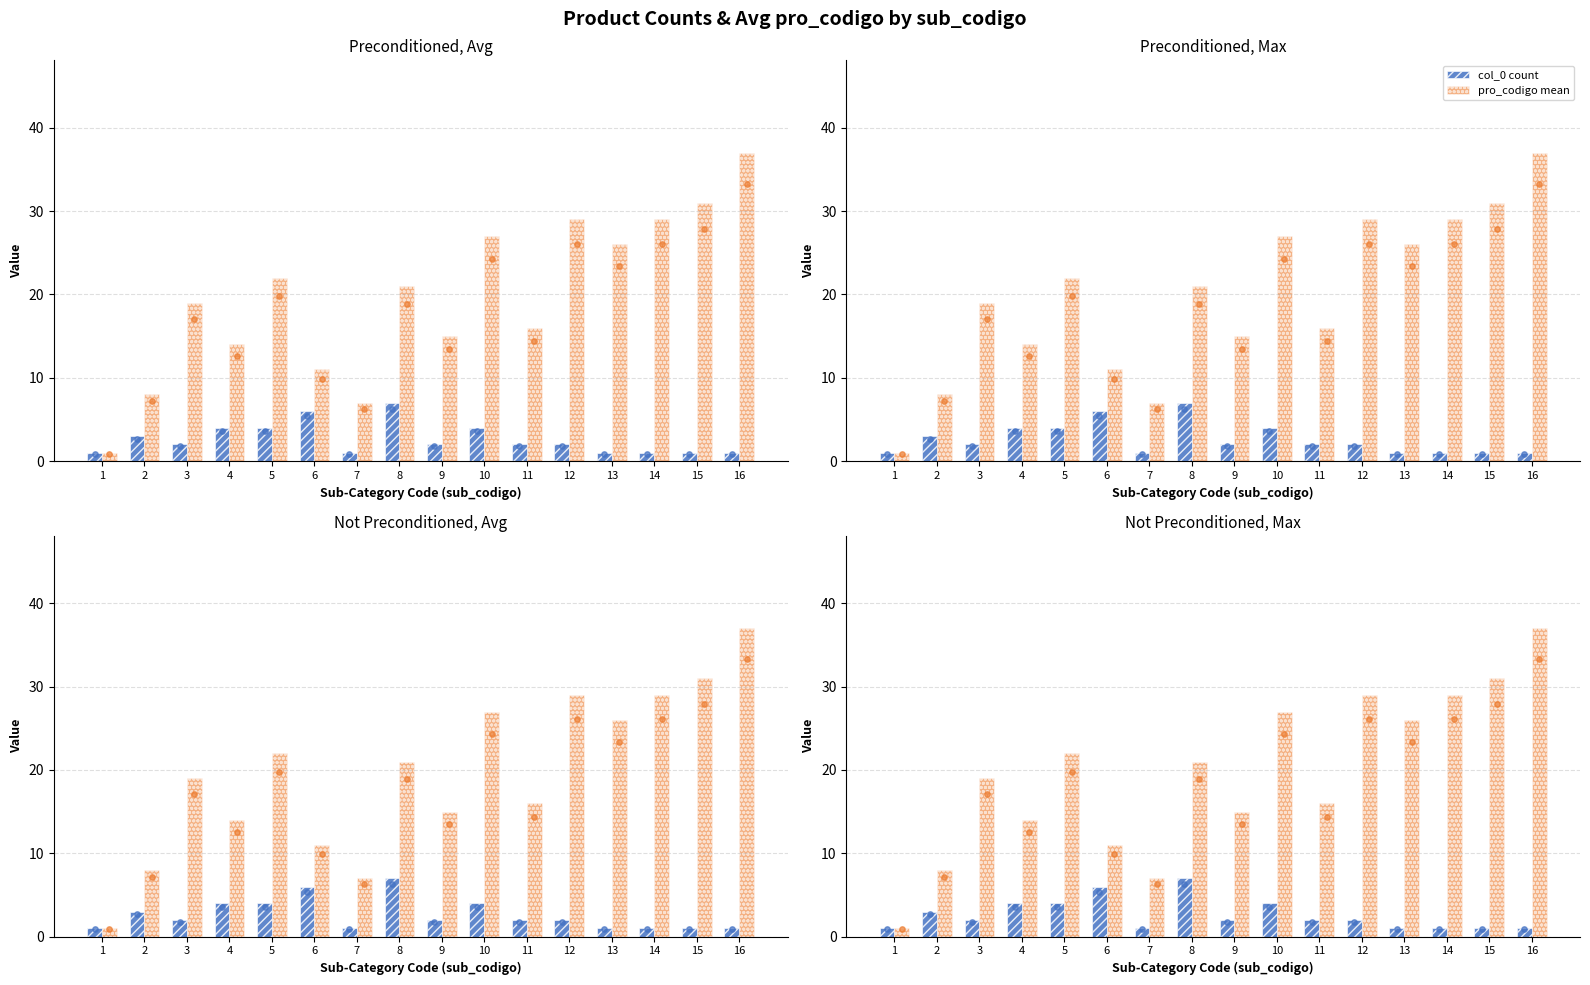

Is the value of pro_codigo mean at 8 greater than the value of col_0 count at 2?

Yes